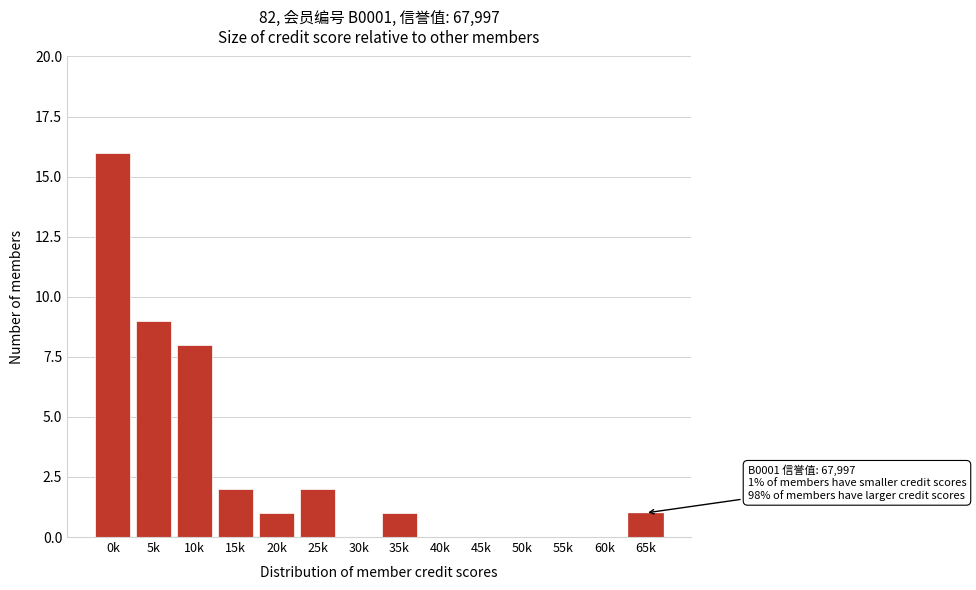

Reading right to left, what are all the values shown in this chart?

65k=1	60k=0	55k=0	50k=0	45k=0	40k=0	35k=1	30k=0	25k=2	20k=1	15k=2	10k=8	5k=9	0k=16